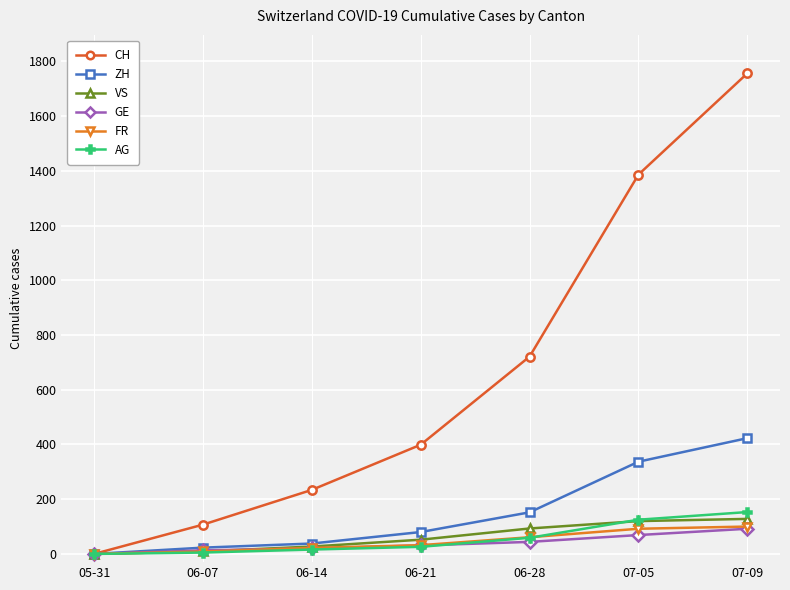

What is the difference between the highest and lowest values at 07-05?

1317